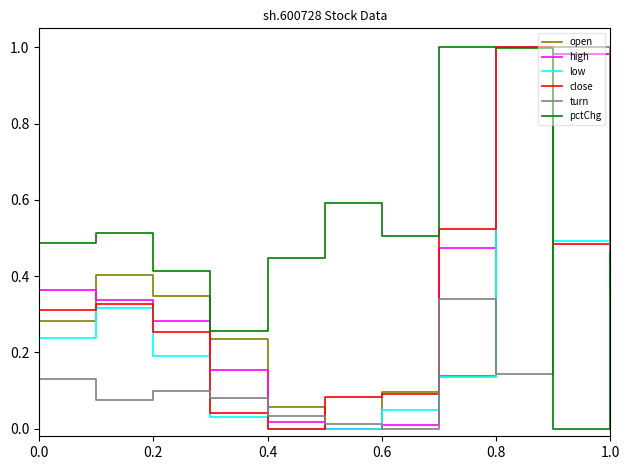

Which series has the largest total across all categories?

pctChg